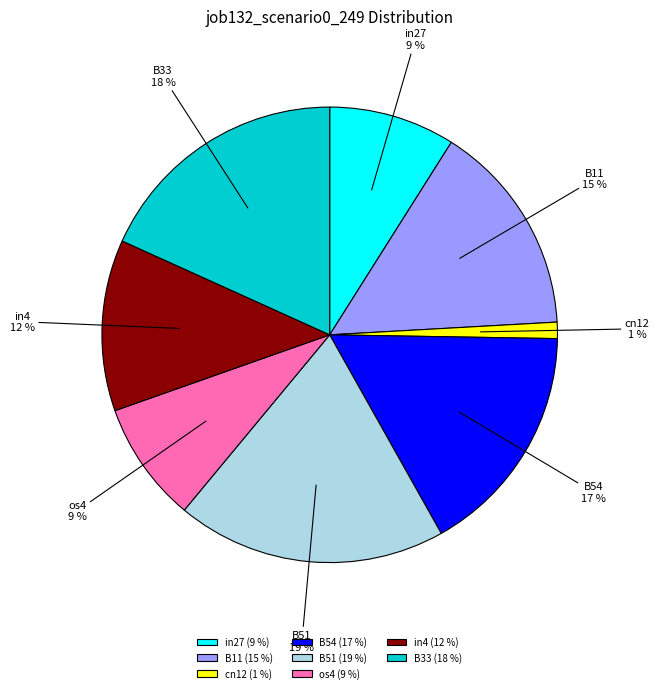

To the nearest percent, what percentage of the pie is B51?

19%